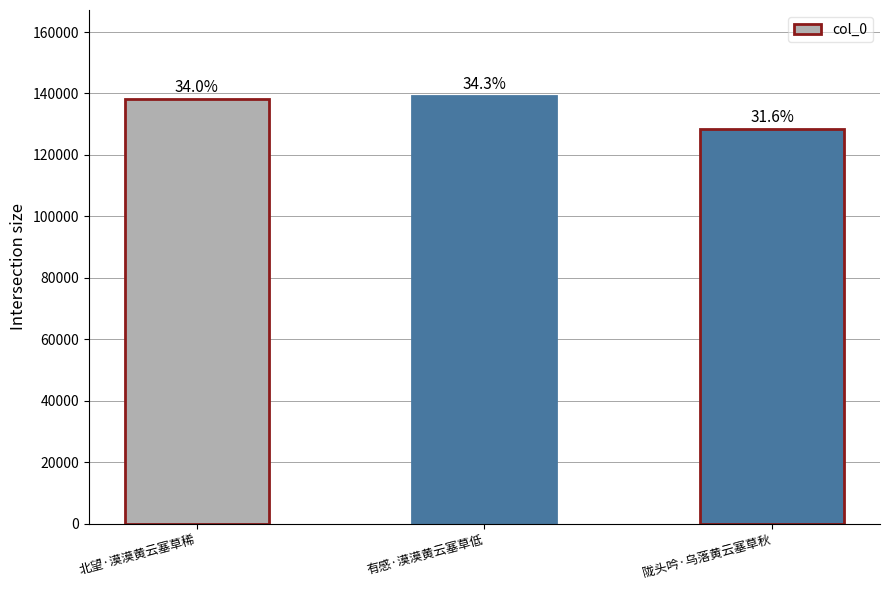

Read the value at 陇头吟·乌落黄云塞草秋, to the nearest 50.

128500